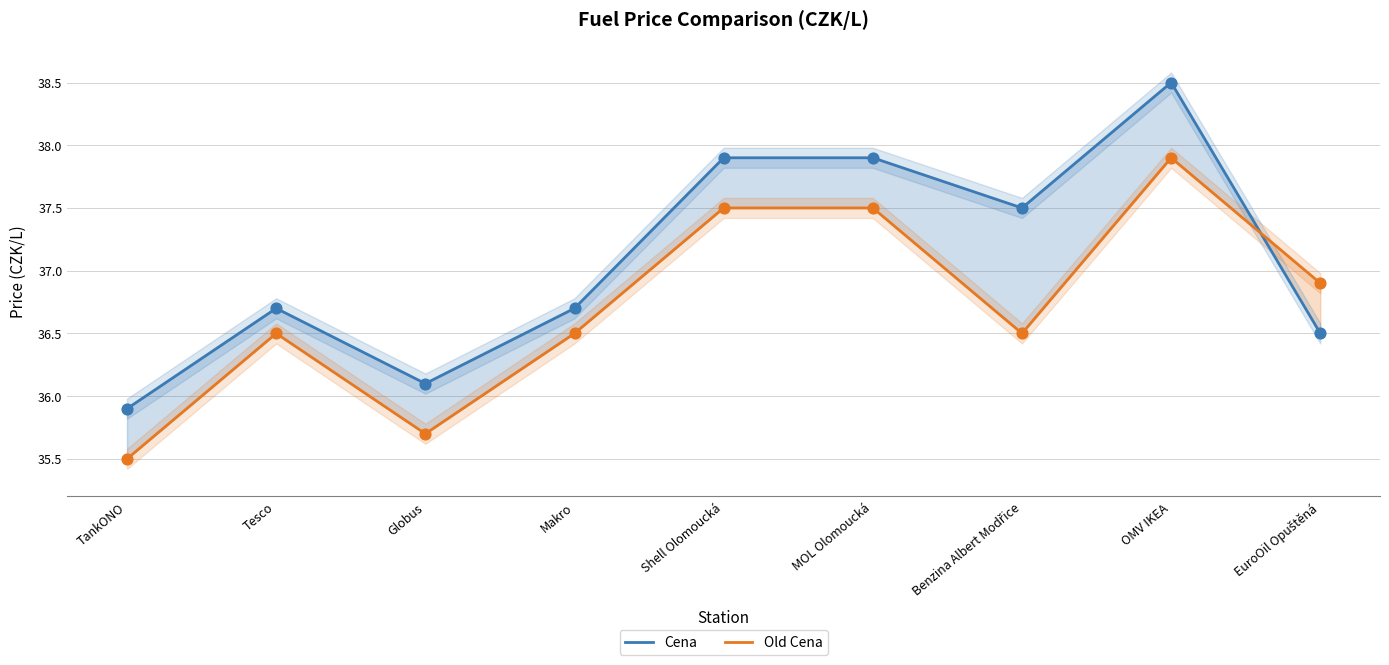

Is the value of Old Cena at Shell Olomoucká greater than the value of Cena at Benzina Albert Modřice?

No